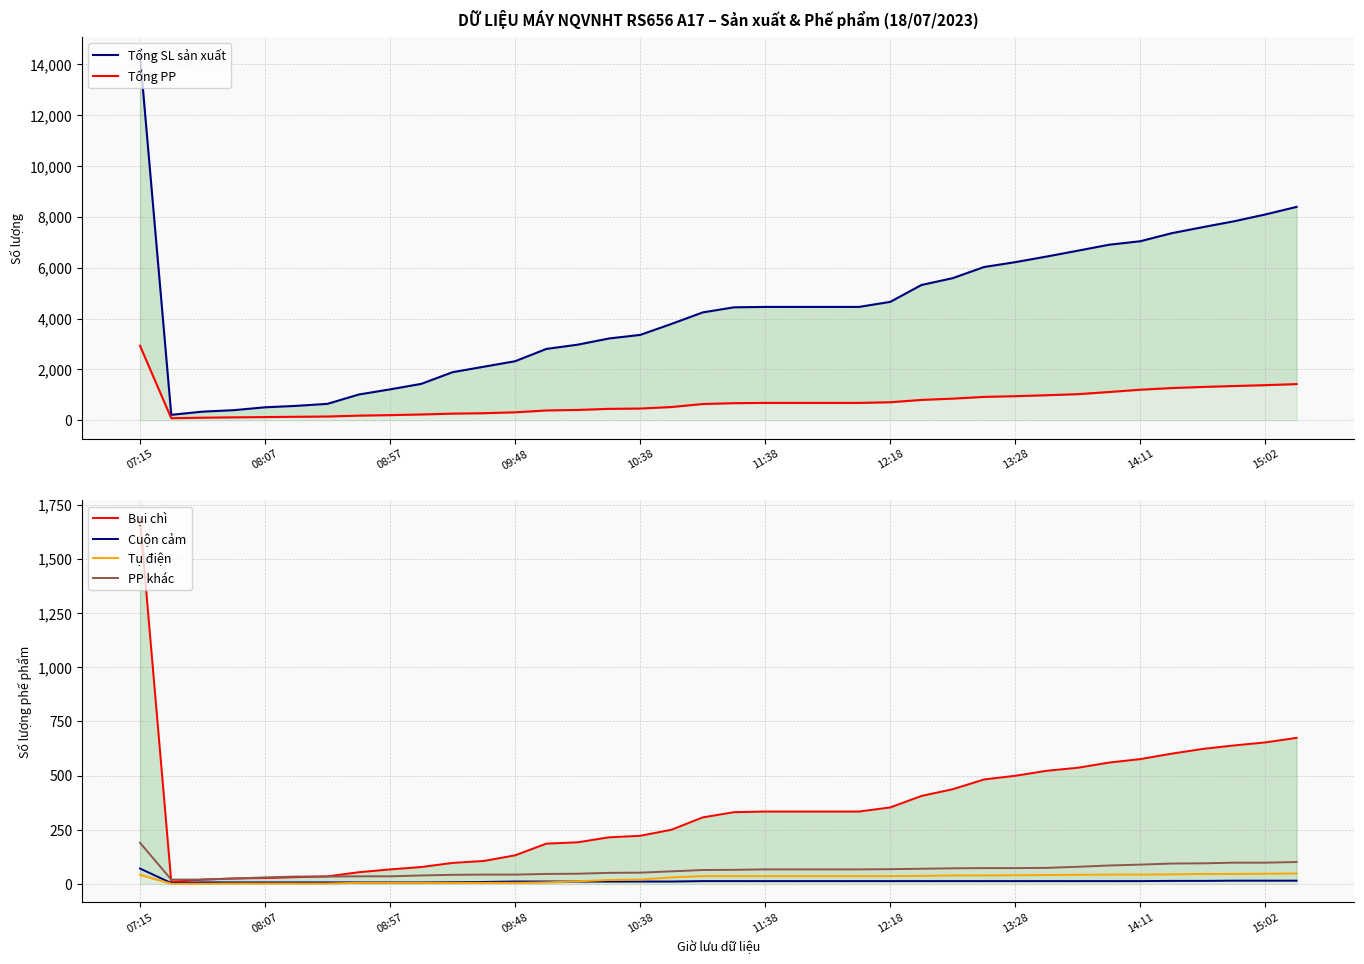

Rank the series by their maximum value, from highest to lowest.

Tổng SL sản xuất, Tổng PP, Bụi chì, PP khác, Cuộn cảm, Tụ điện